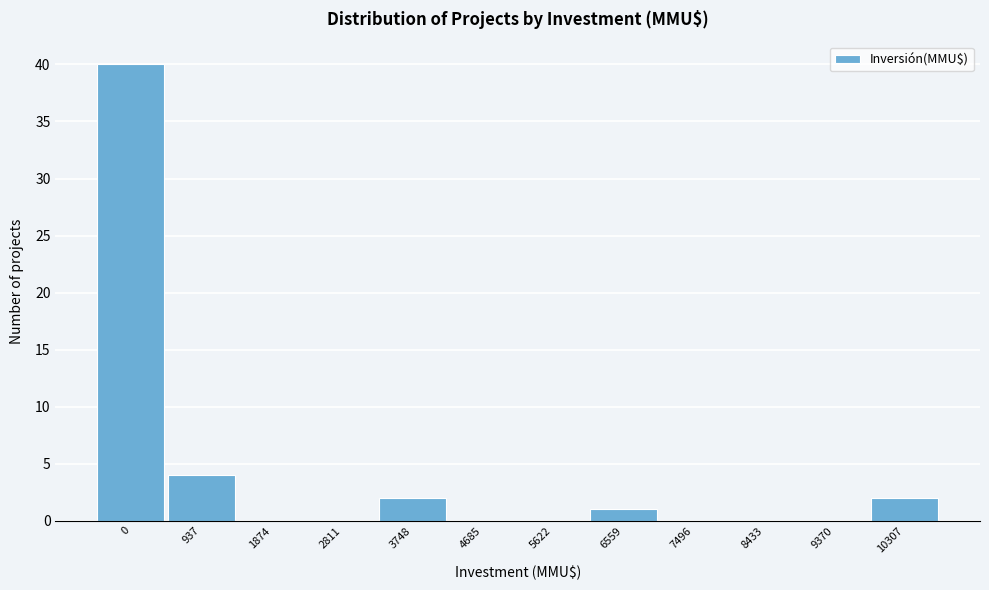

Reading left to right, list all the values displayed in this chart.

0=40	937=4	1874=0	2811=0	3748=2	4685=0	5622=0	6559=1	7496=0	8433=0	9370=0	10307=2